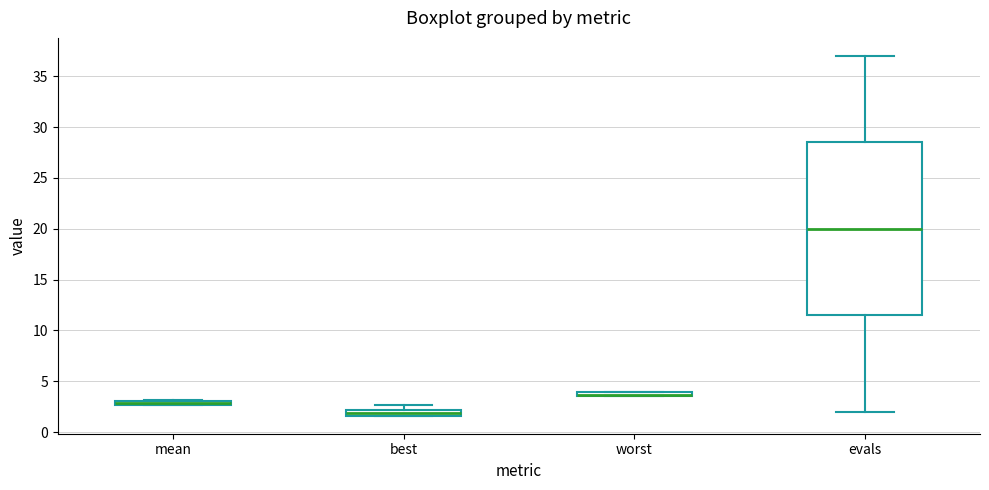

Which box is the tallest, from its lower edge to its upper edge?

evals